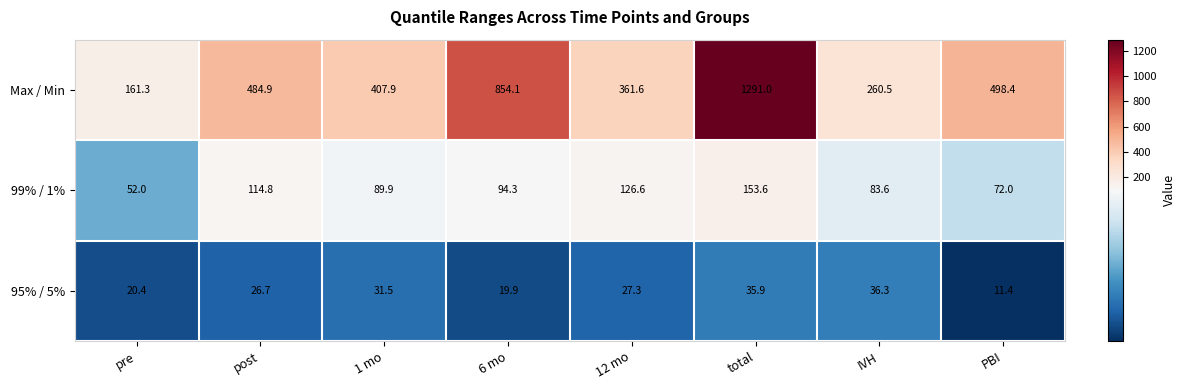

True or false: 95% / 5% has a value of 56.6 at 1 mo.

False